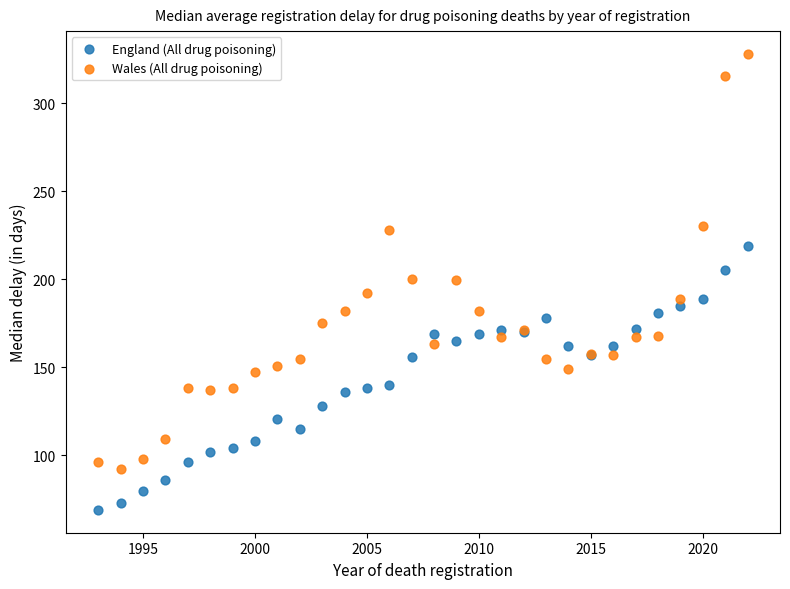

What are all the series names shown in the legend?

England (All drug poisoning), Wales (All drug poisoning)